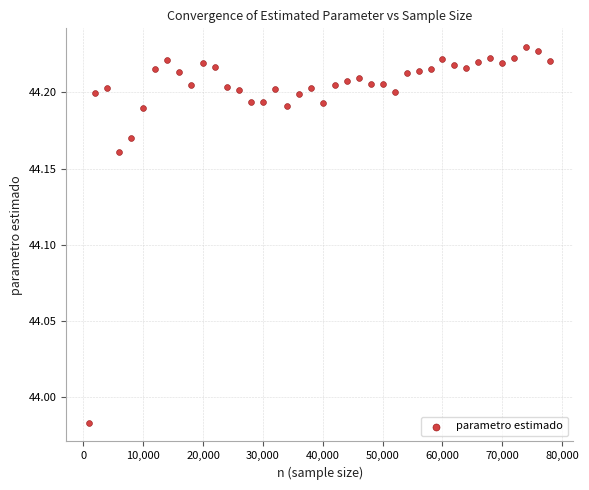

What is the range of X values (max minus min)?

77000.0